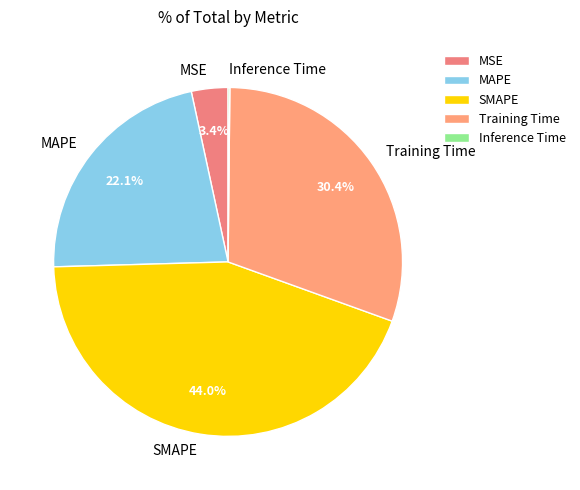

Is there any slice that represents more than half of the pie?

No